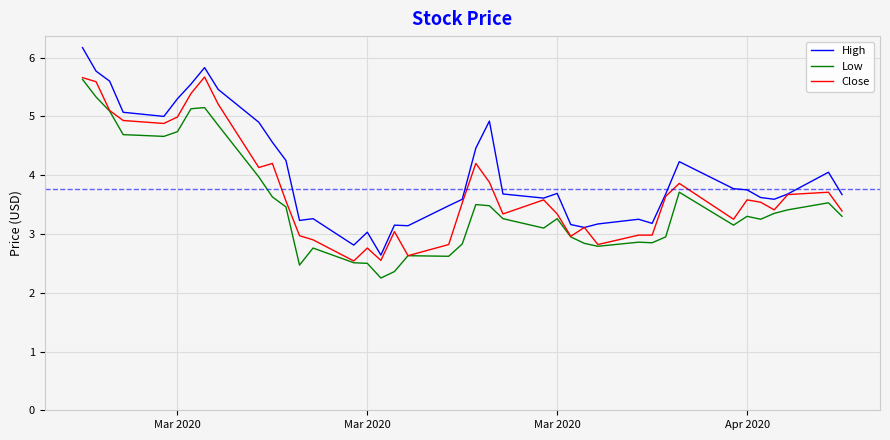

What is the maximum value shown in the chart?

6.2